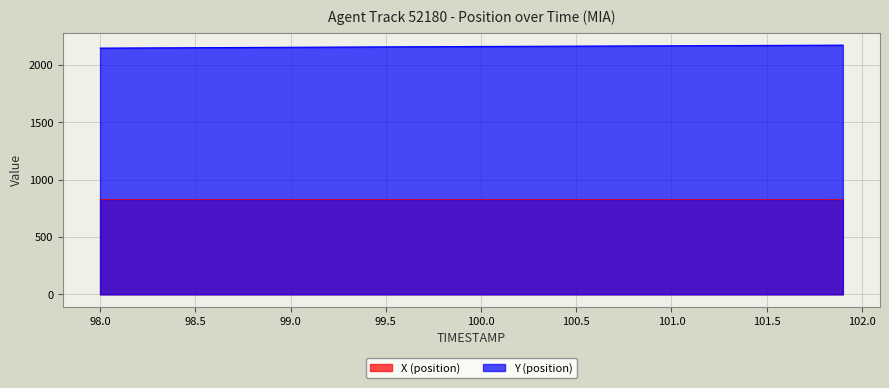

True or false: Y has more than 2 points higher than both neighbors.

False